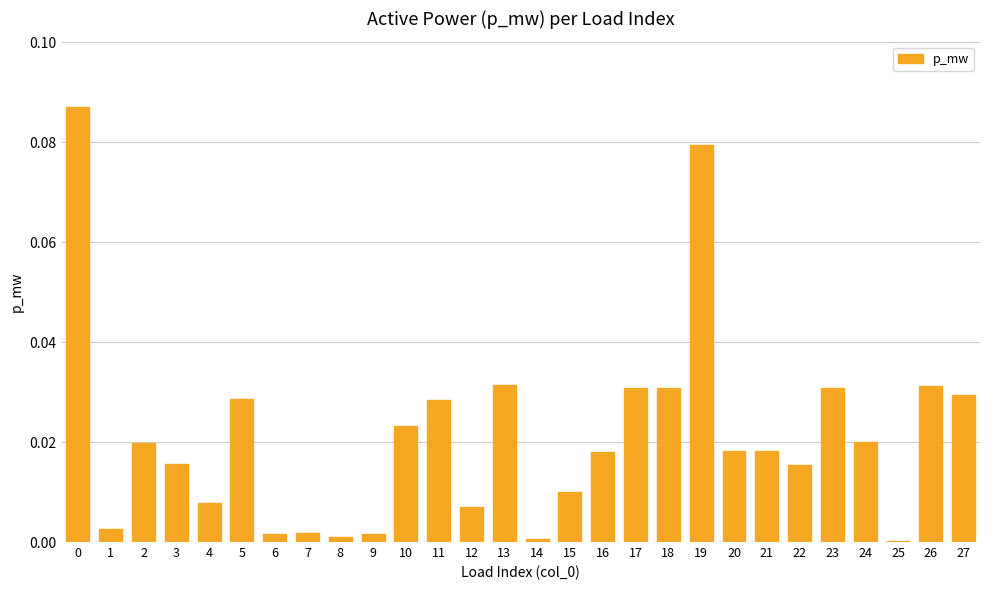

The chart shows a value of 0.0 at 1. True or false?

True